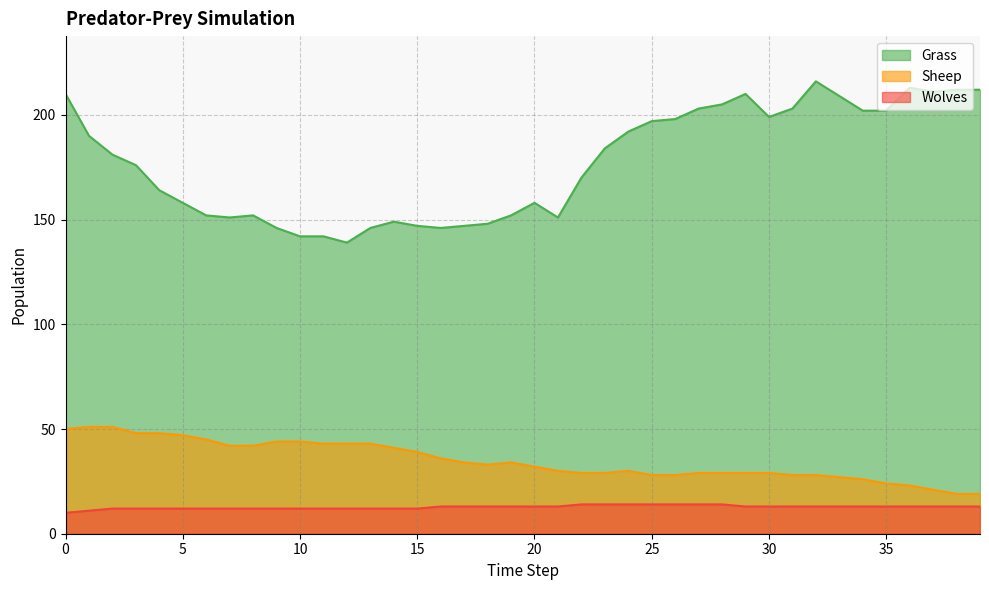

At how many categories does at least one series exceed 58?

40